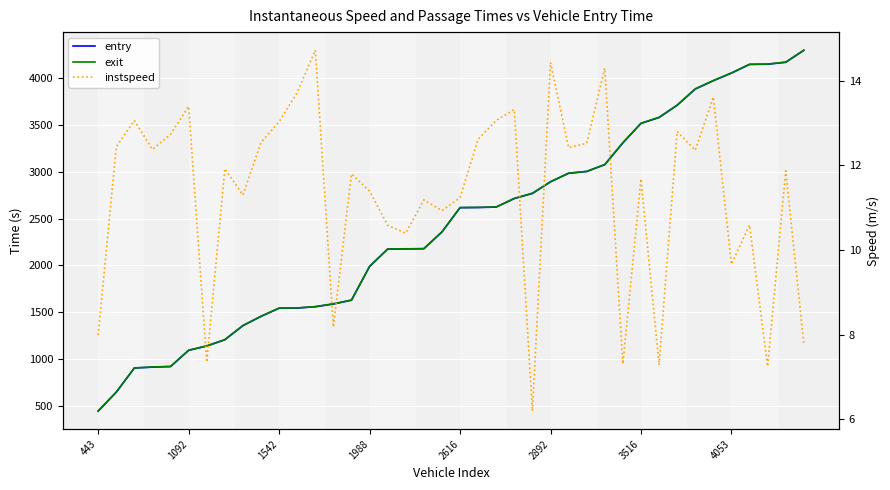

At how many categories does at least one series exceed 286?

40